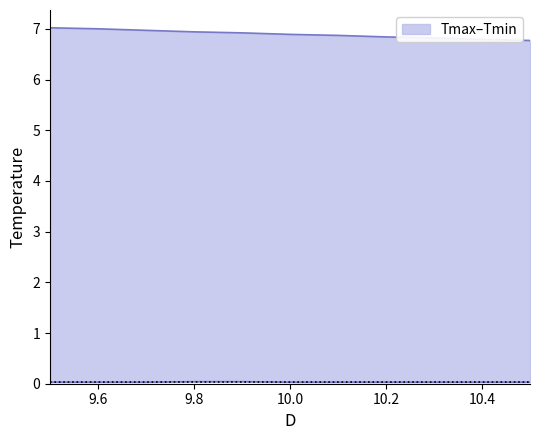

Is it true that Tmin equals 0.0 at 10?

False